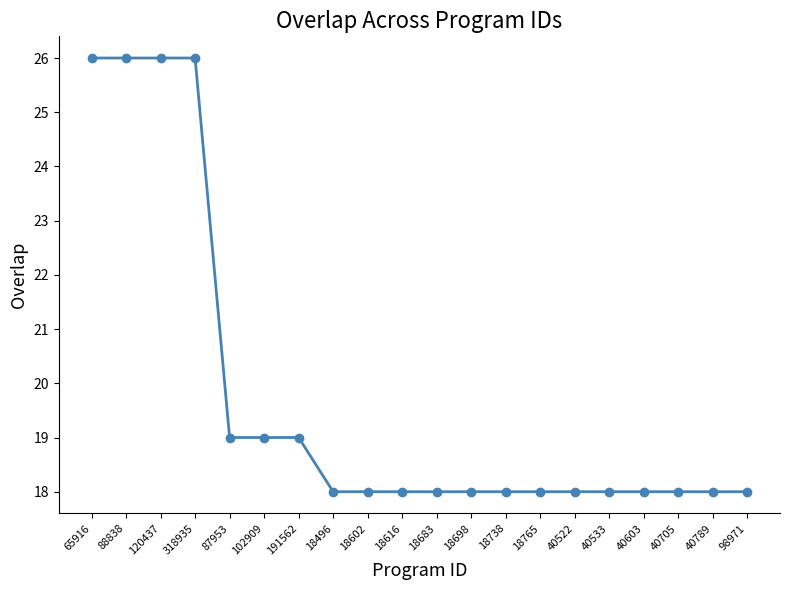

What is the ratio of the value at 18496 to the value at 40705?

1.0